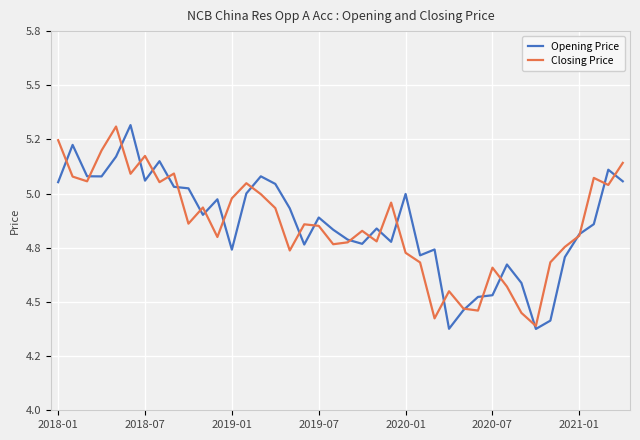

Which series has the widest spread of values?

Opening Price